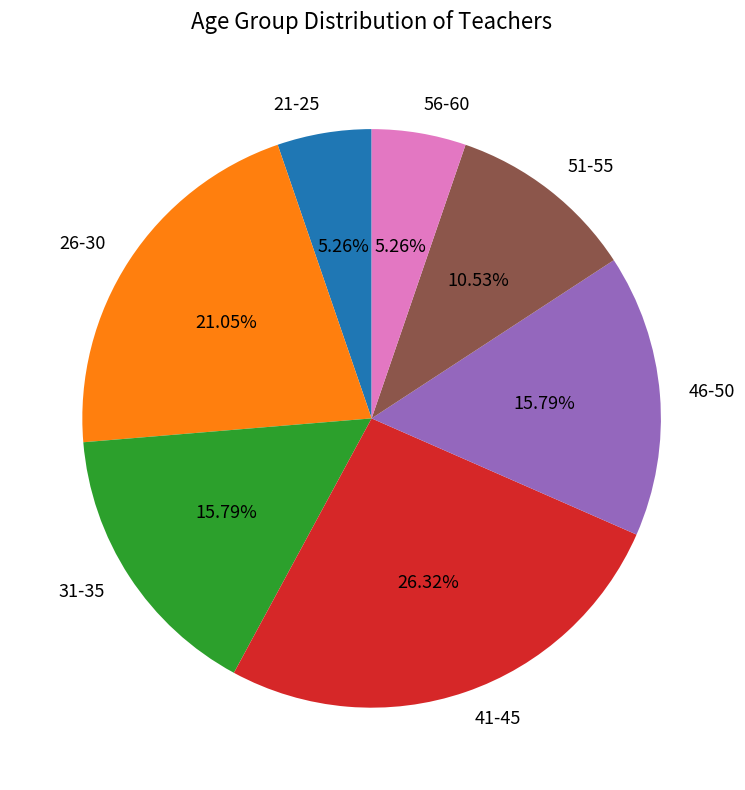

True or false: 56-60 accounts for 1% of the total.

False